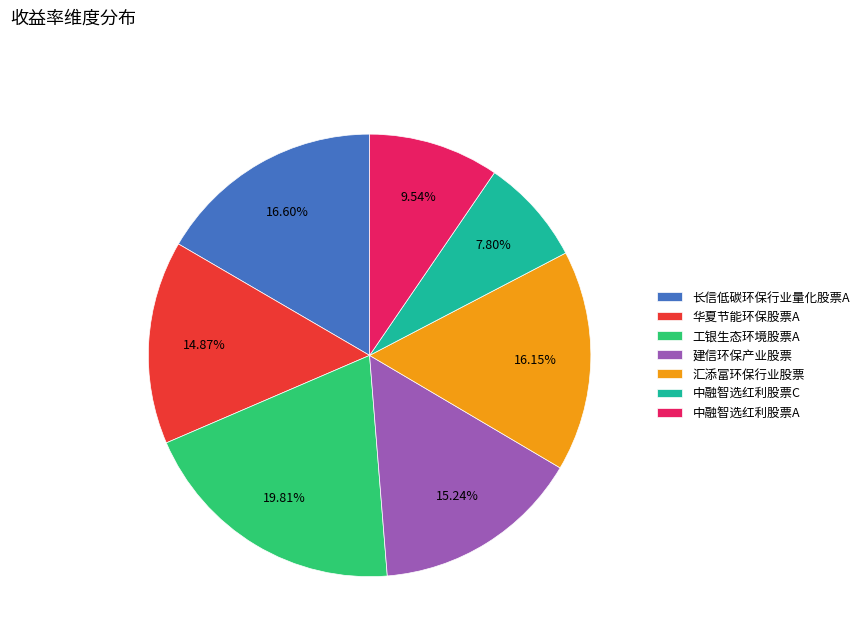

Which slice is the largest?

工银生态环境股票A